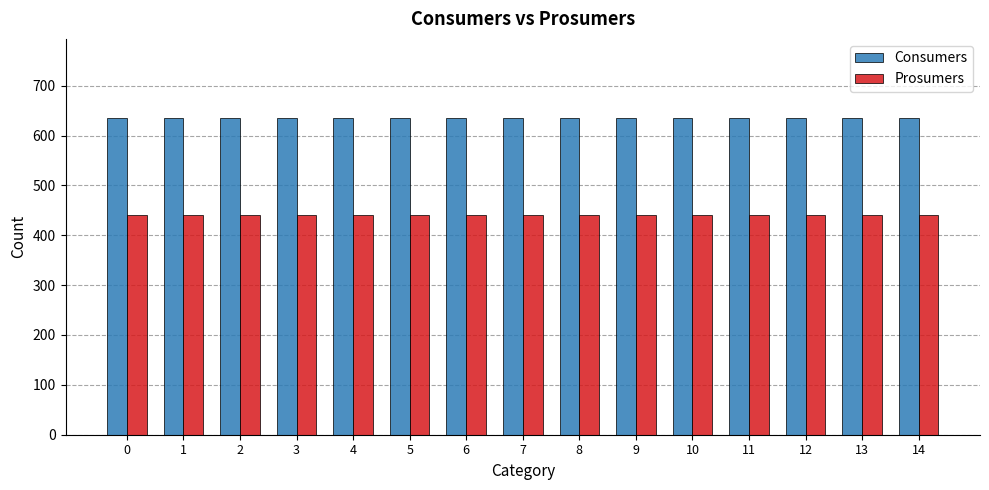

What is the total value across all series at 6?

1075